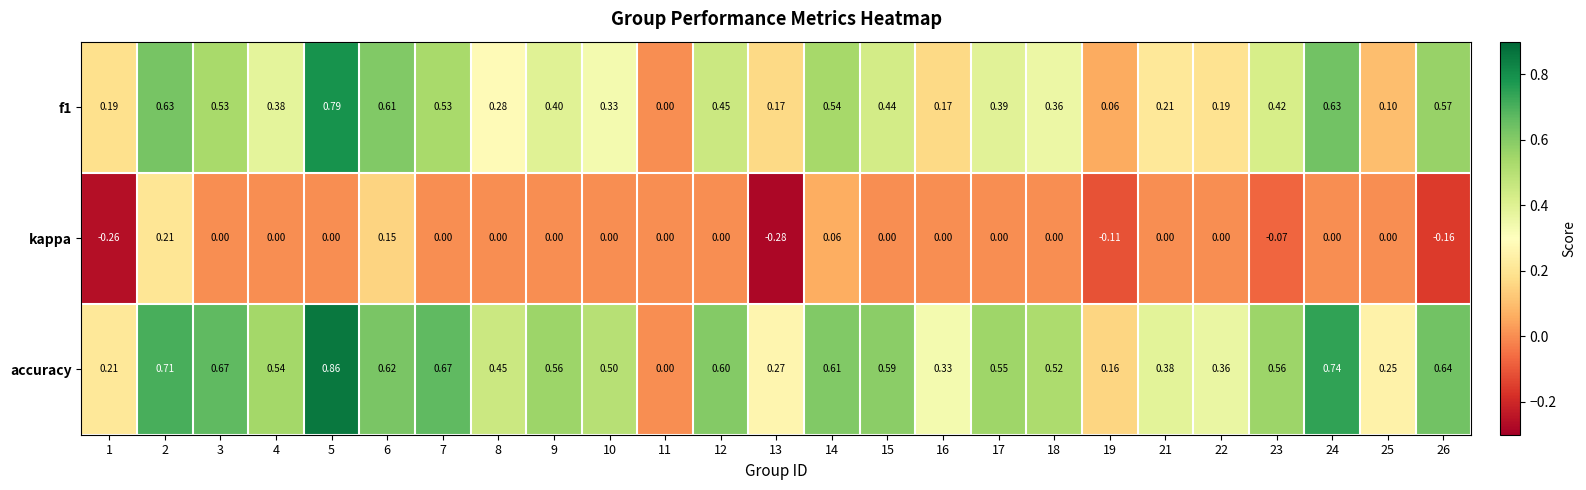

Which series has the widest spread of values?

accuracy